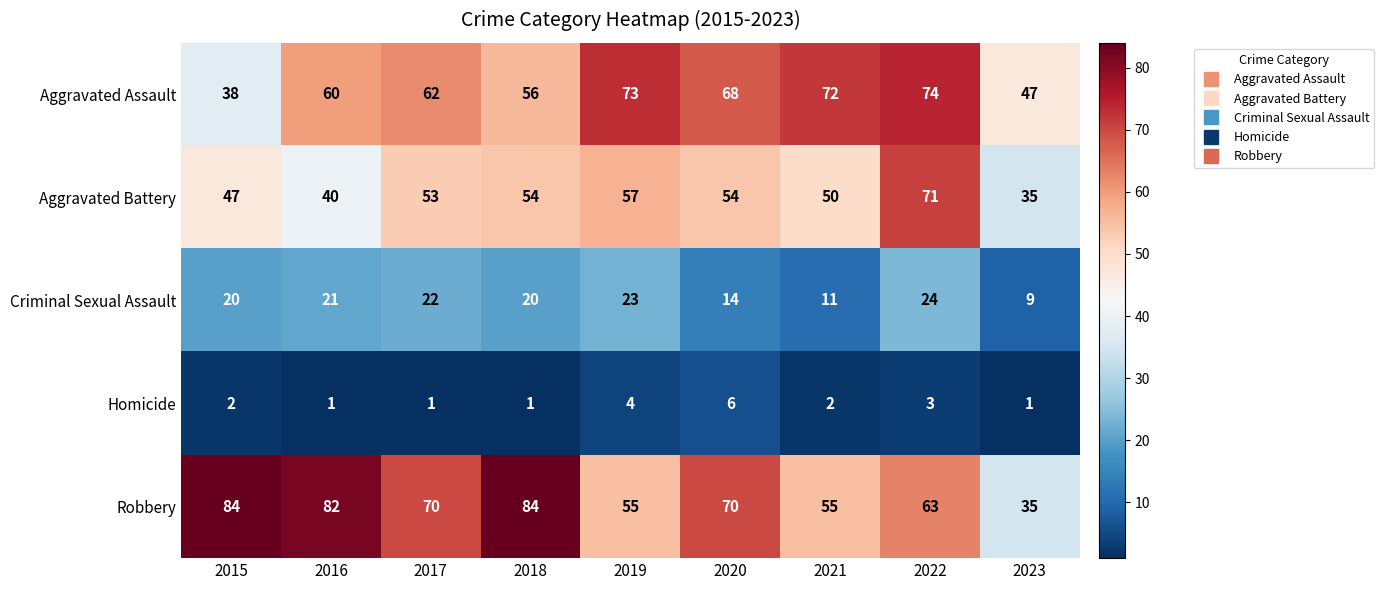

What is the lowest value of the Aggravated Battery series?

35